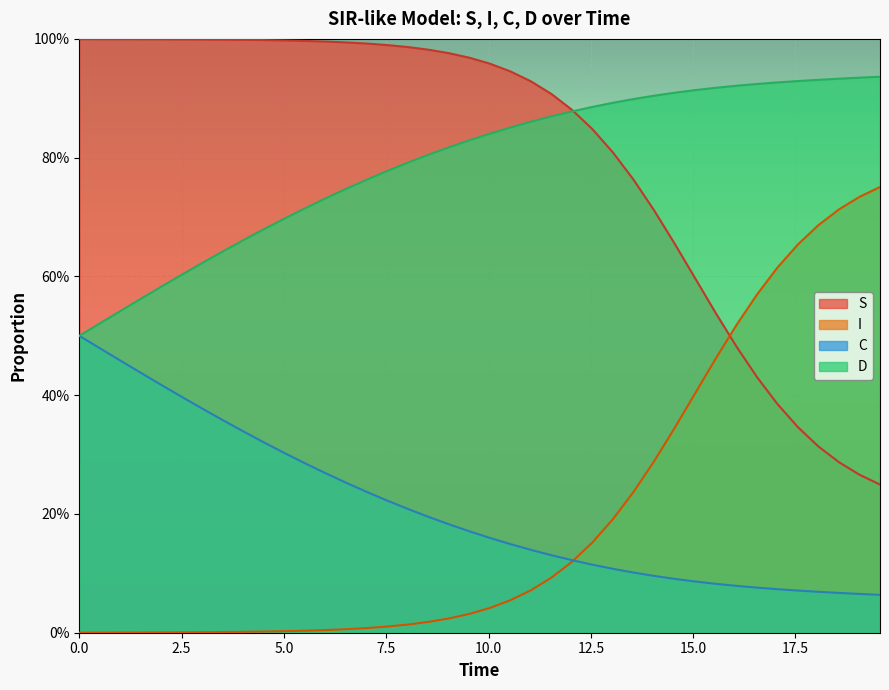

True or false: D and C intersect in this chart.

False